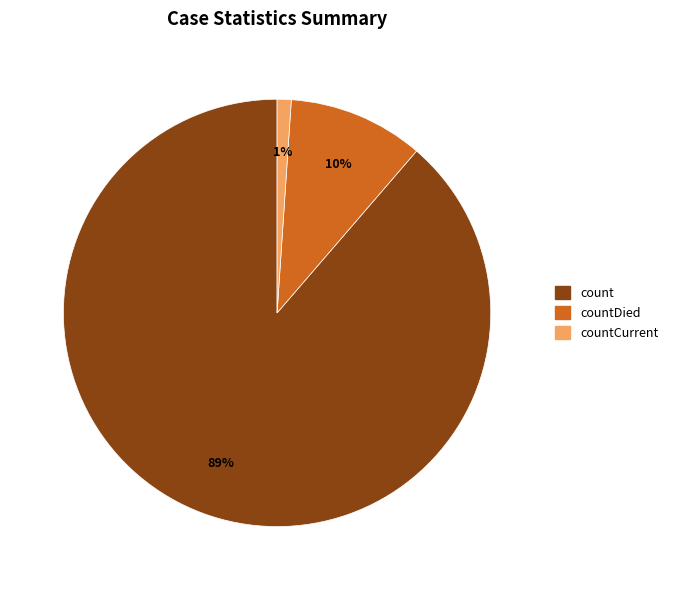

To the nearest percent, what is the difference between the largest and smallest slice percentages?

88%